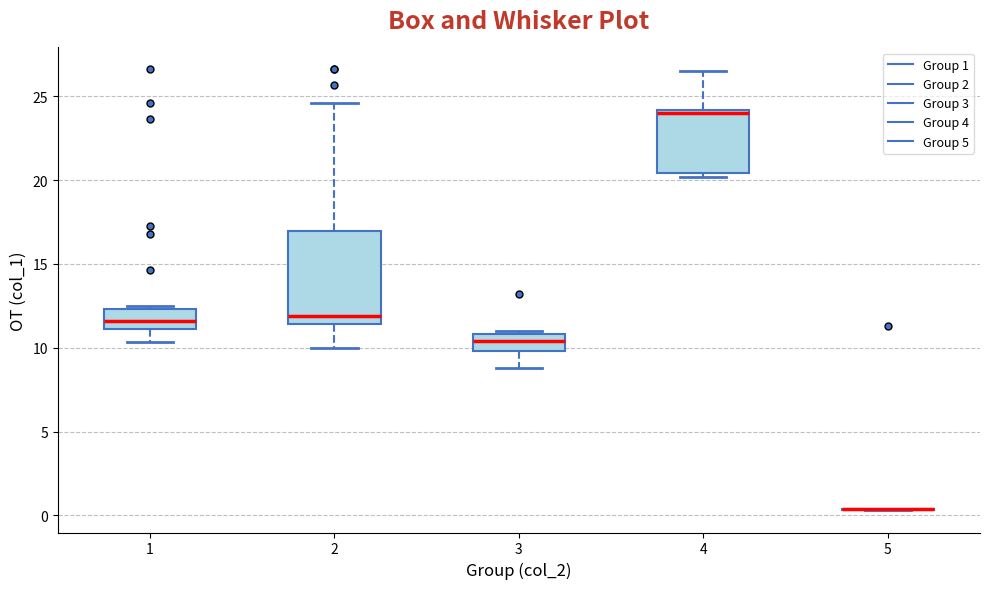

Where does the lower whisker of the box at x = 2 end on the y-axis? The values are not printed on the chart, so give them approximately, as read against the axis.

10.0